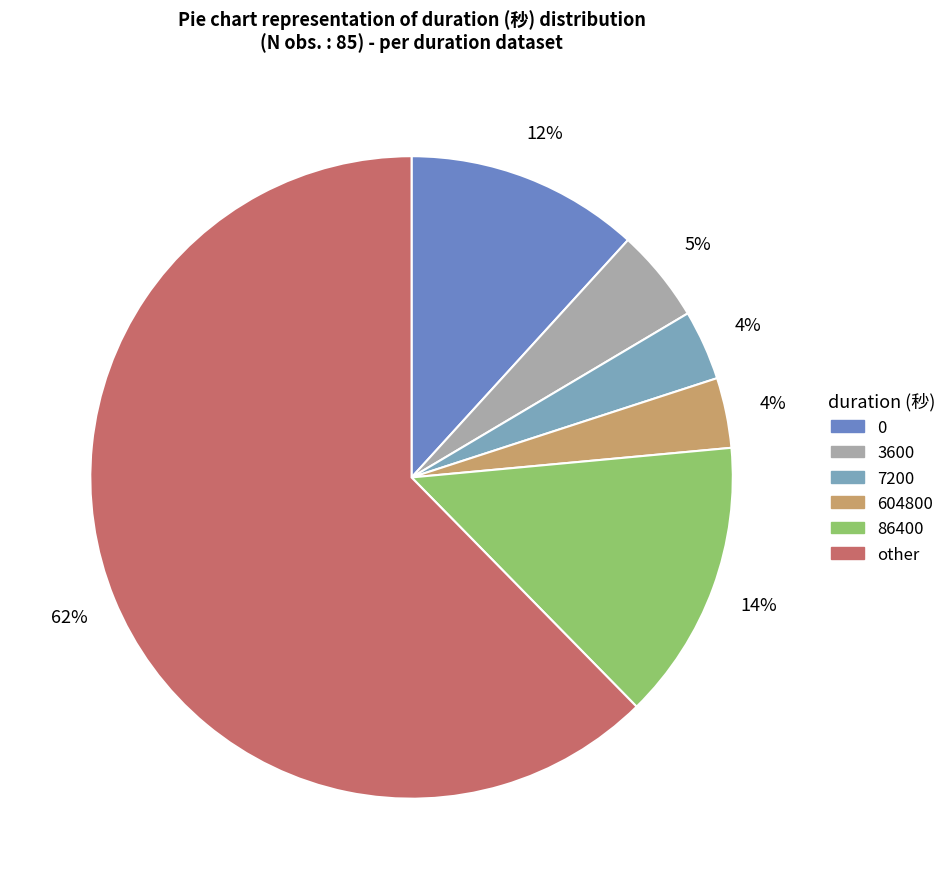

How many segments does this pie chart have?

6